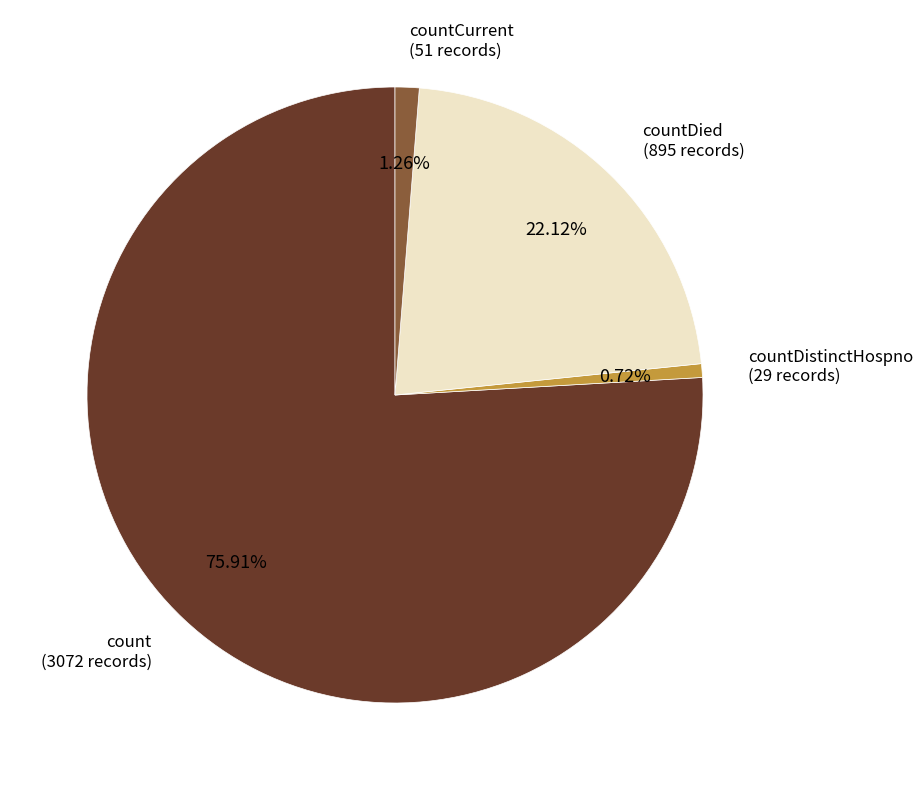

Is there any slice that represents more than half of the pie?

Yes